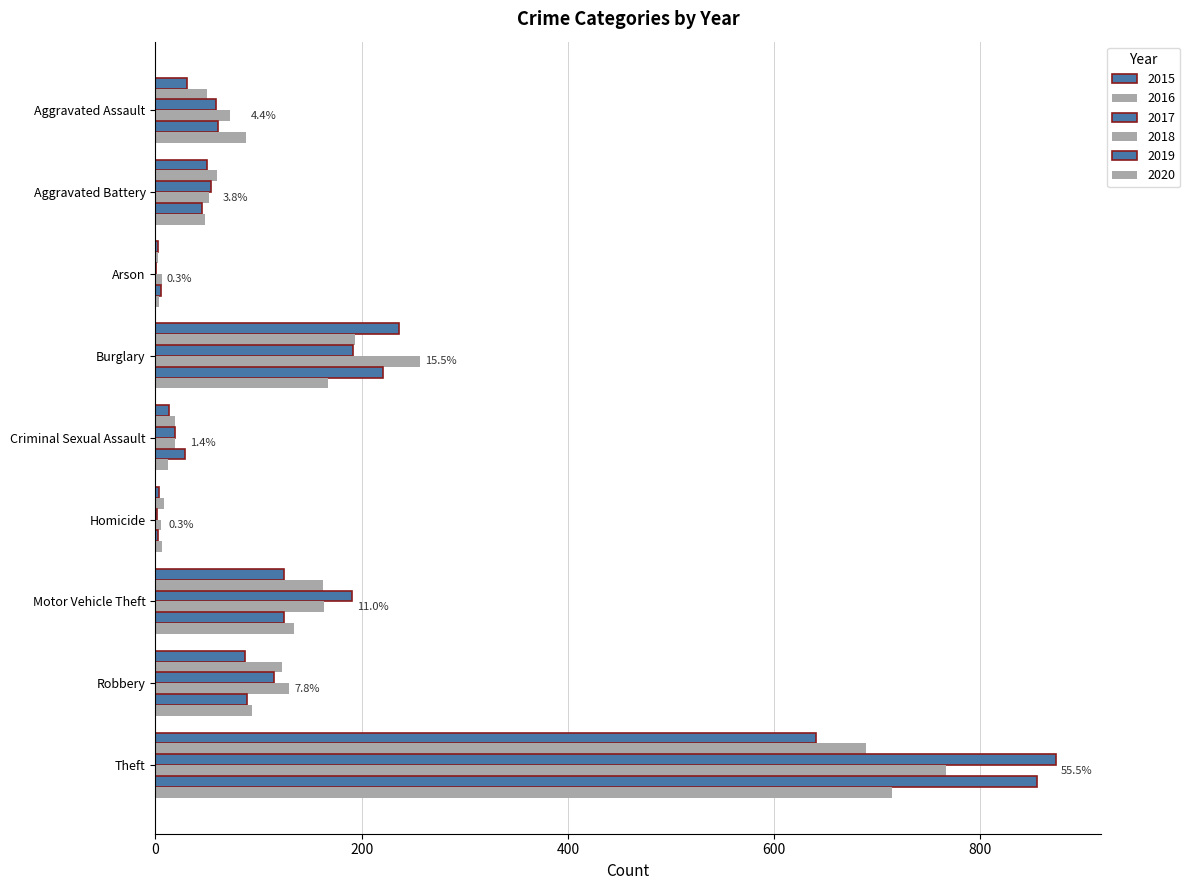

Count the number of categories in the chart.

9